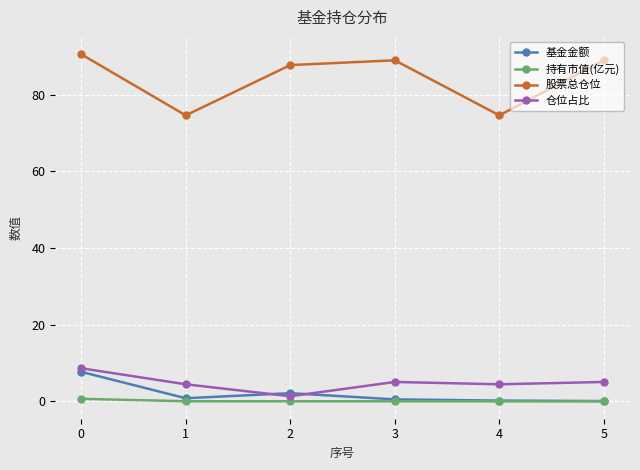

How many categories are shown in the chart?

6